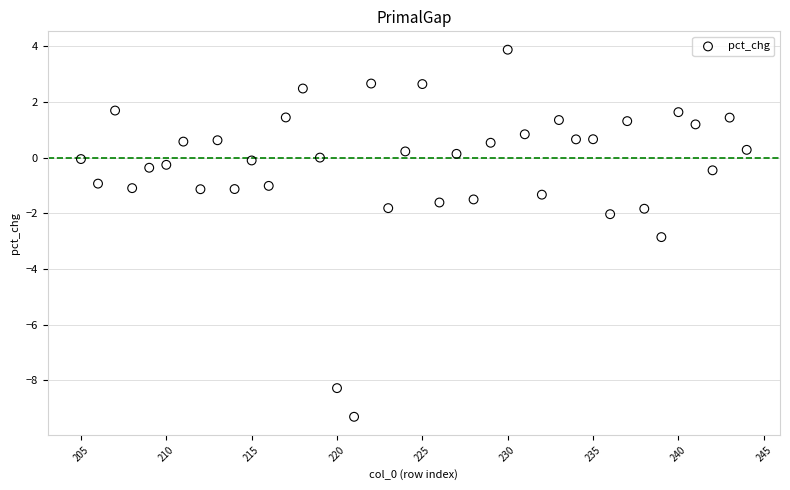

What is the range of X values (max minus min)?

39.0